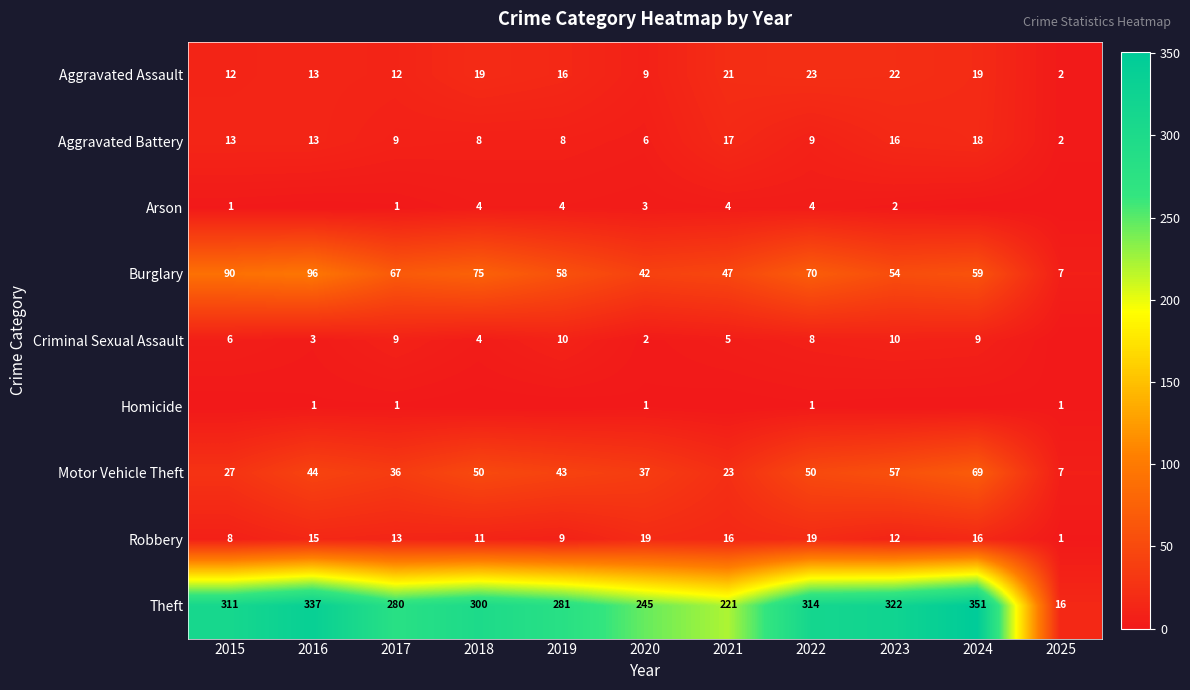

What value does the Aggravated Battery series have at 2021?

17